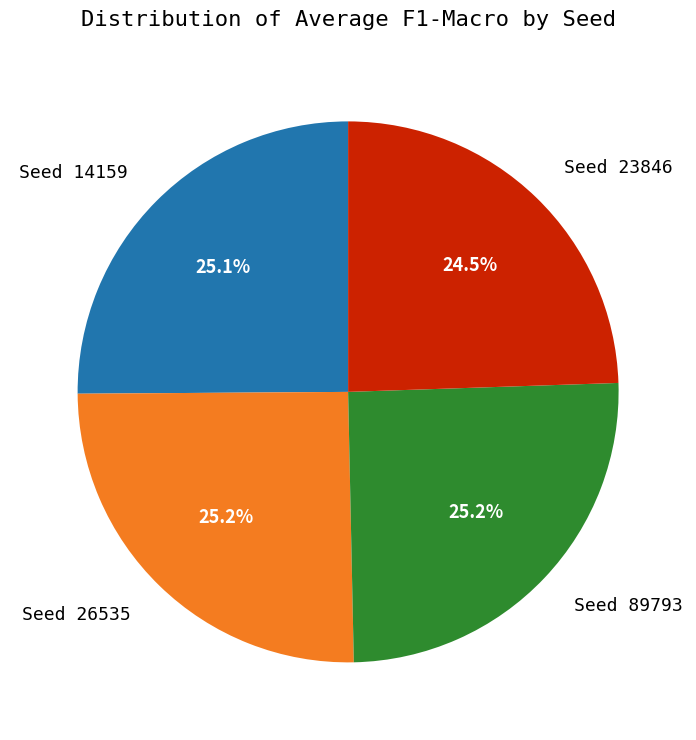

To the nearest percent, what is the difference between the largest and smallest slice percentages?

1%